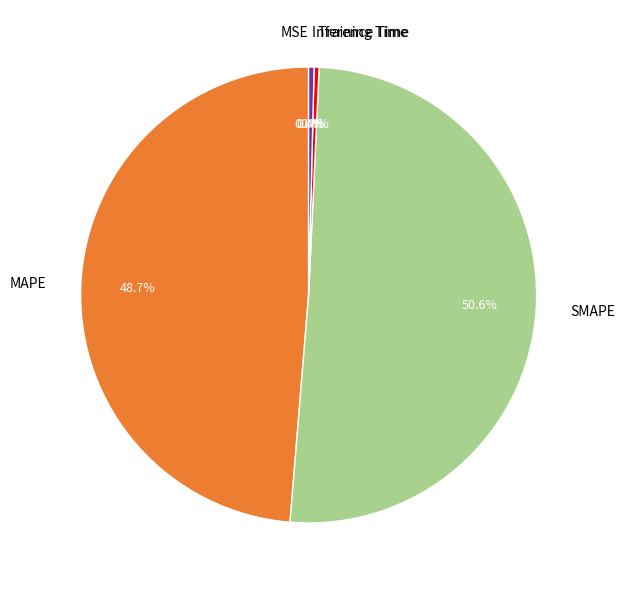

What is the largest slice in the pie chart?

SMAPE